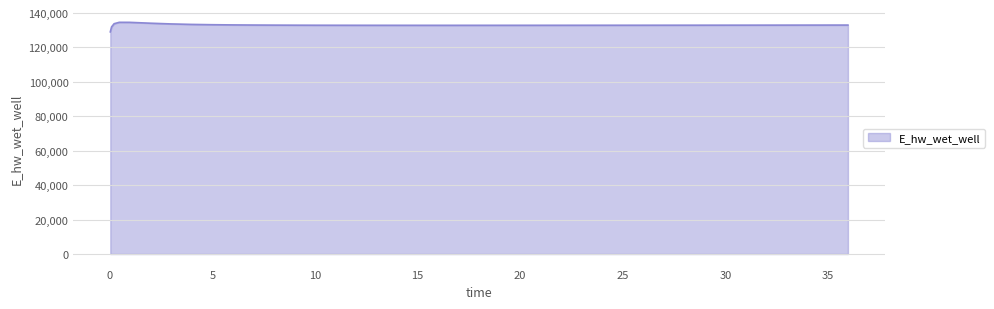

What is the maximum value shown in the chart?

134628.1